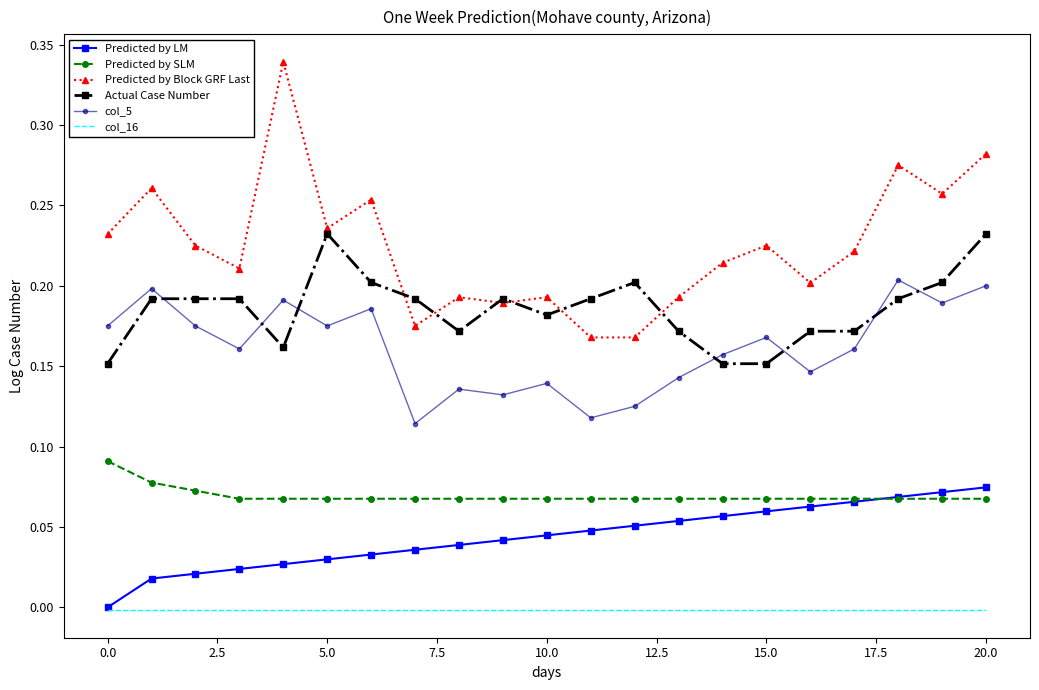

Which series has the largest total across all categories?

Predicted by Block GRF Last